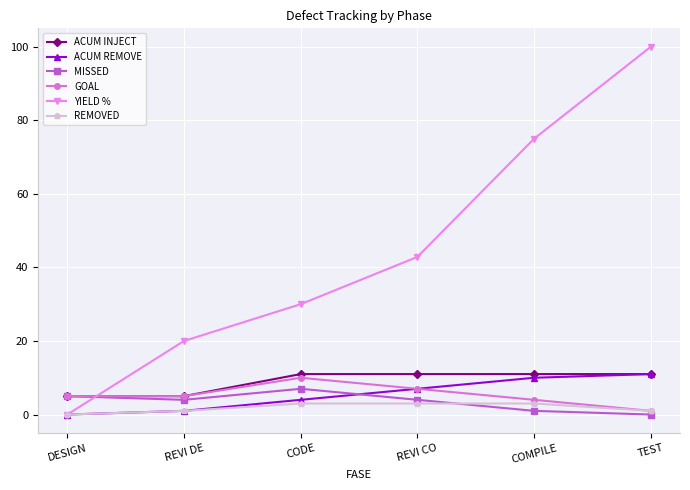

How many values in YIELD % are above zero?

5